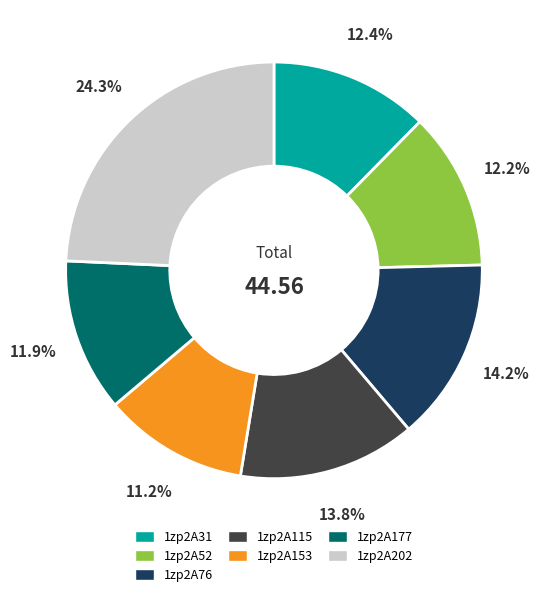

What percentage is the 1zp2A177 slice, to the nearest percent?

12%